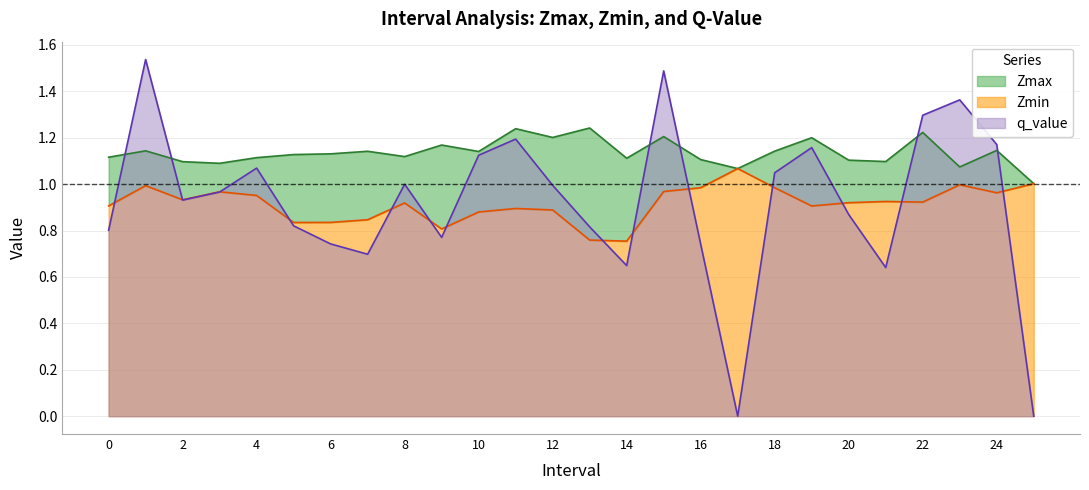

Is the value of Zmax at 0 greater than the value of q_value at 25?

Yes